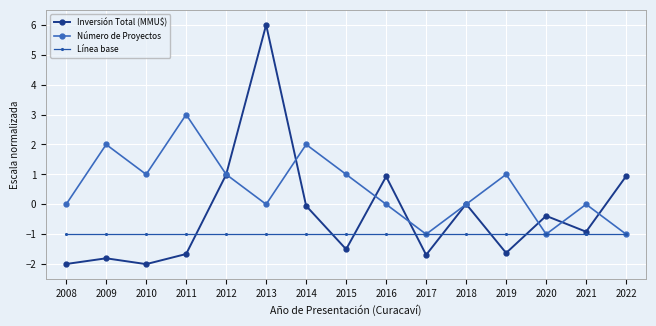

What is the spread (max minus min) of values at 2013?

7.0